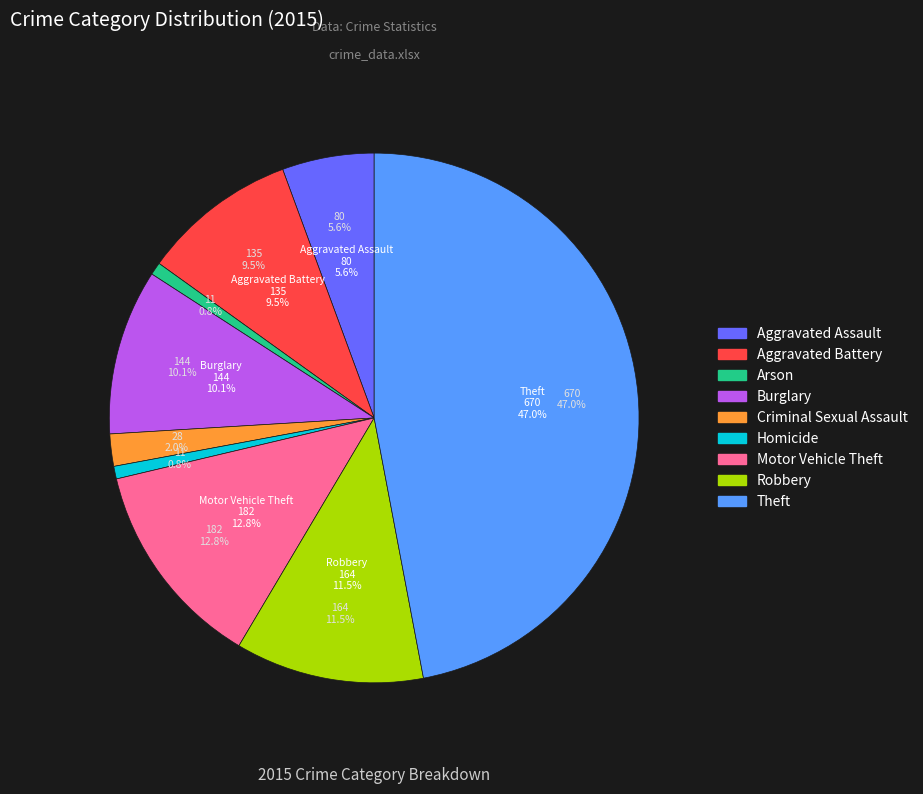

Between Criminal Sexual Assault and Aggravated Battery, which is larger?

Aggravated Battery